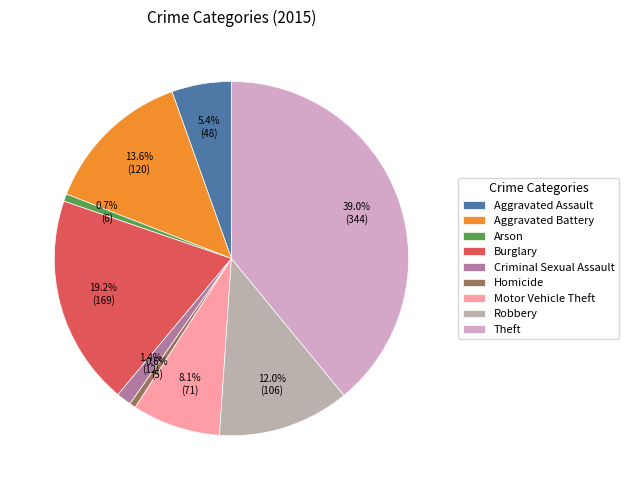

Does any single category account for the majority?

No